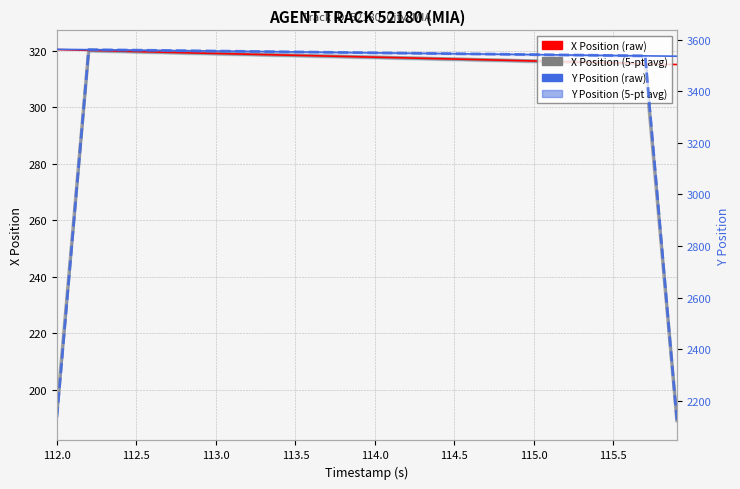

What is the greatest value displayed?

3562.3